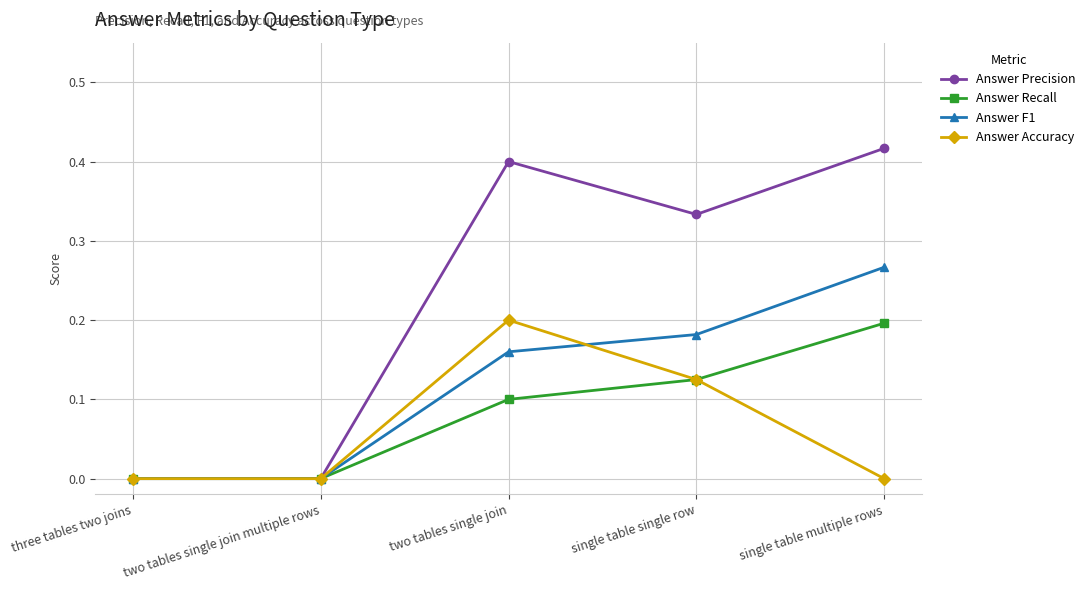

At which category is the sum across all series the highest?

single table multiple rows